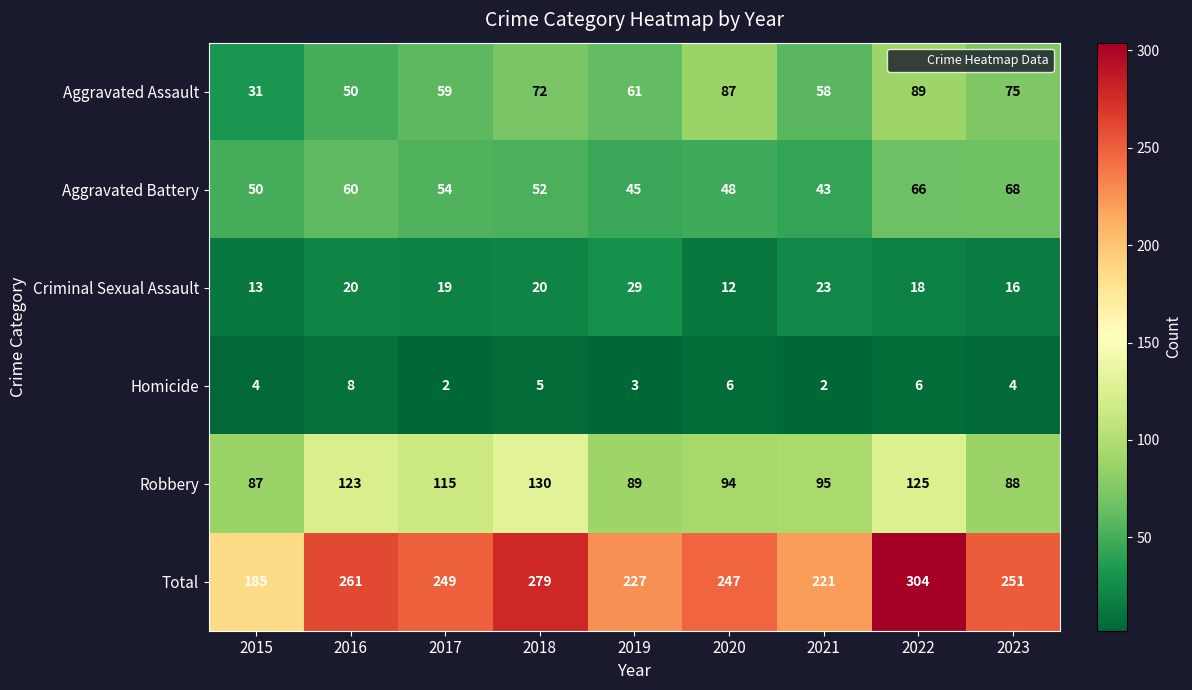

What is the difference between the highest and lowest values at 2019?

224